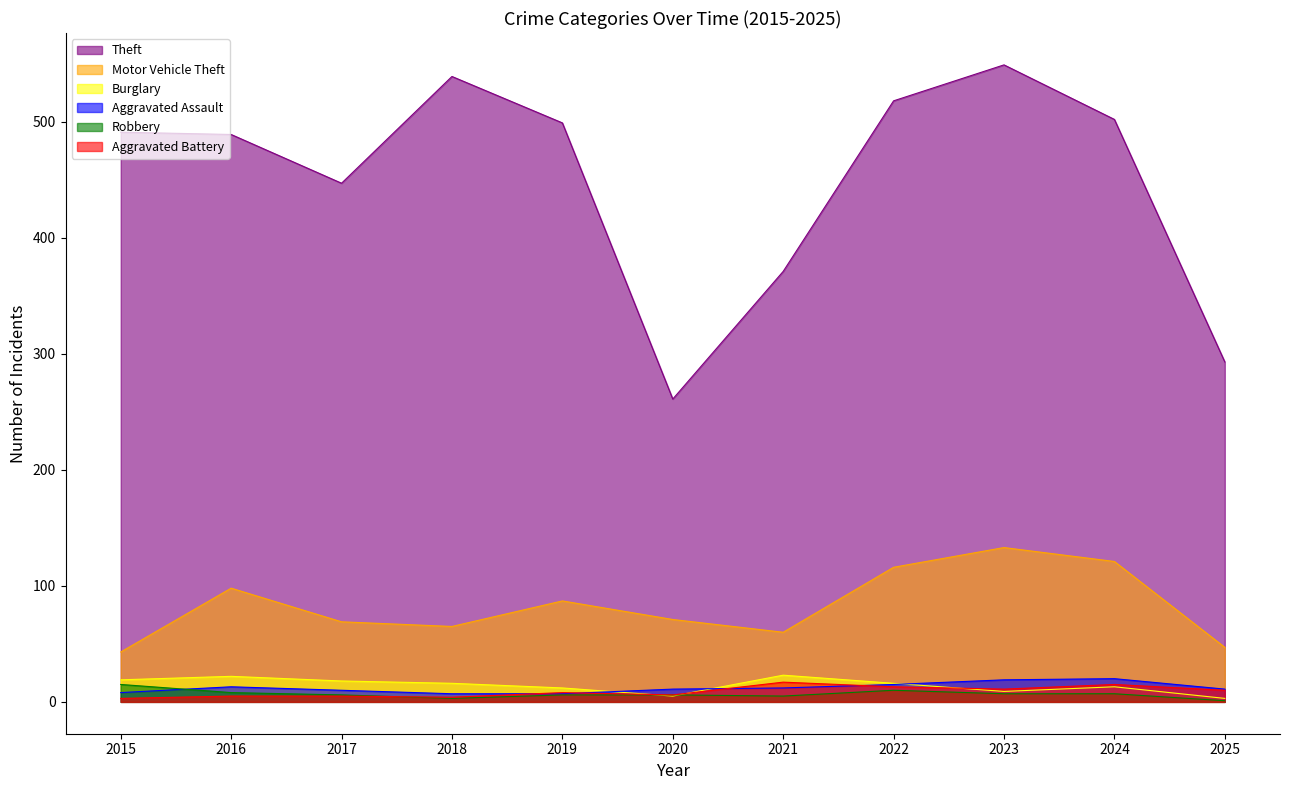

What is the smallest value displayed?

1